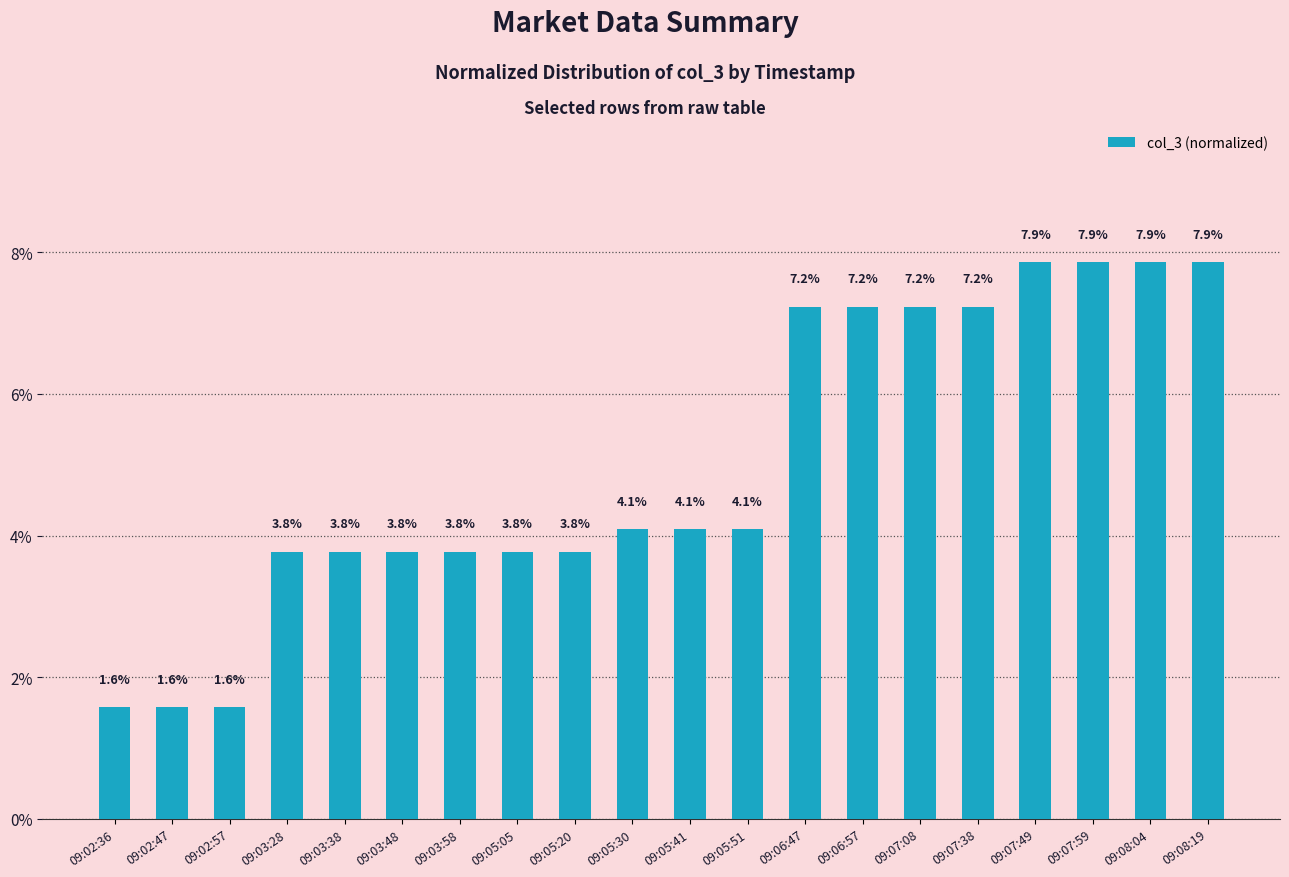

The chart shows a value of 3.8 at 09:03:28. True or false?

True